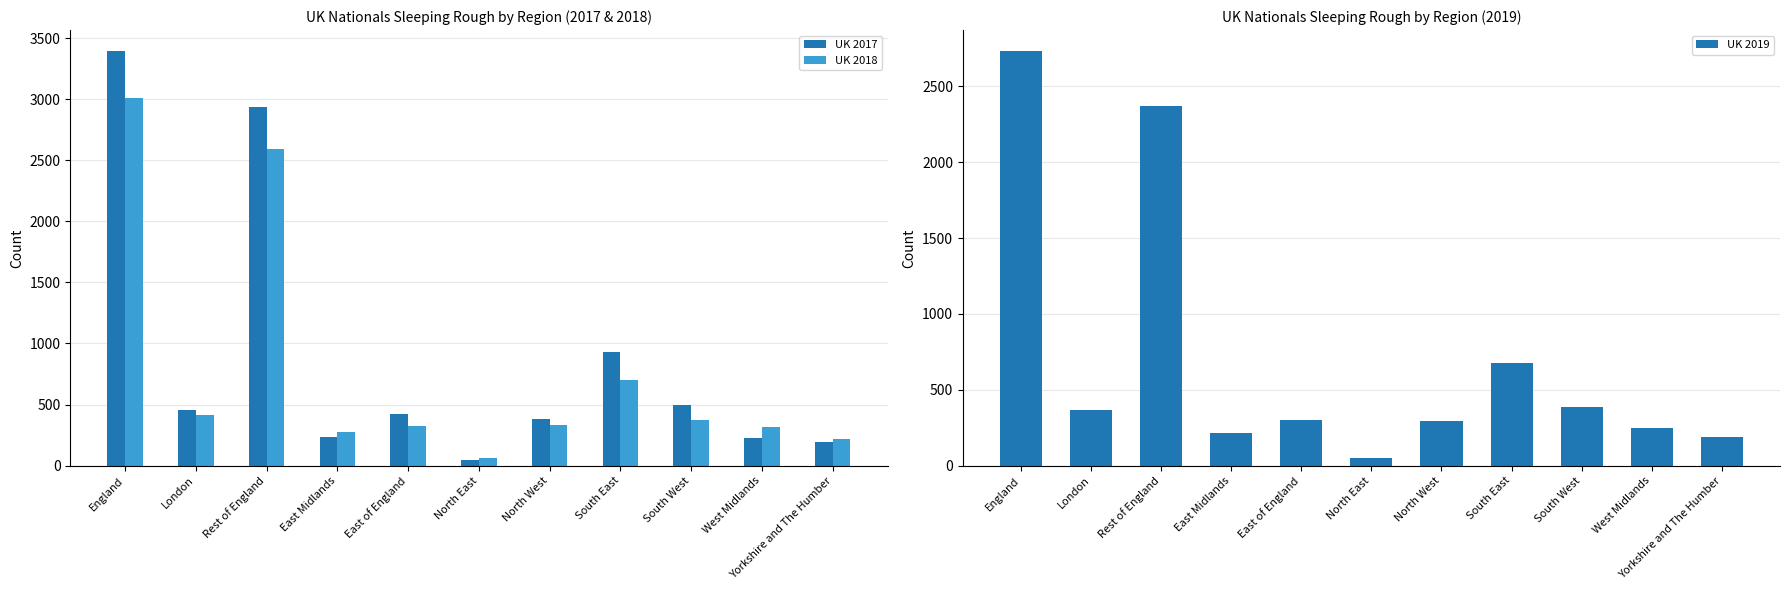

At London, list the series in order from largest to smallest.

UK 2017, UK 2018, UK 2019